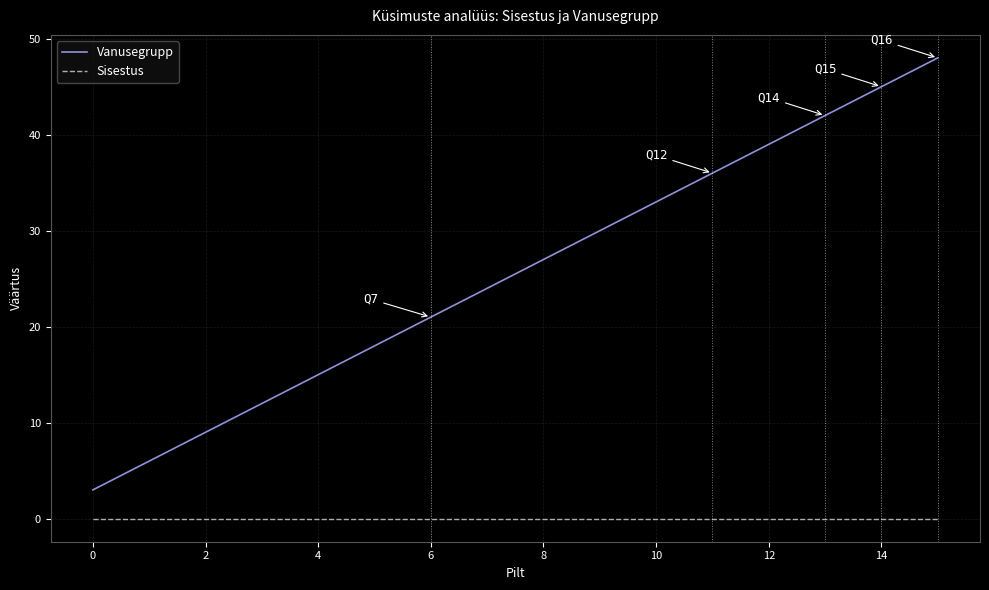

Which series has the largest total across all categories?

Vanusegrupp